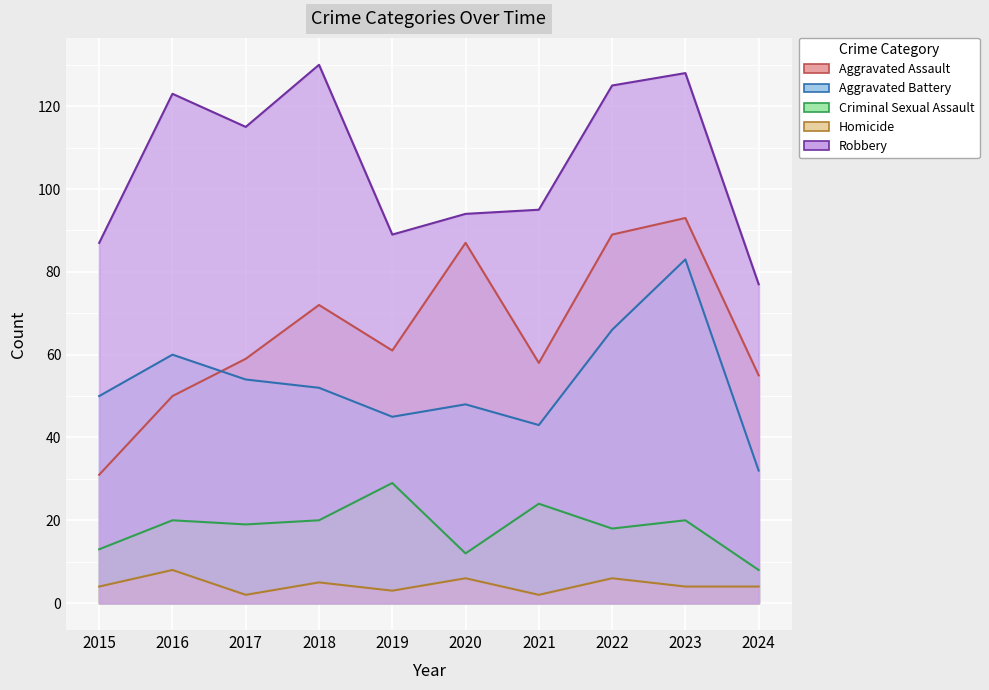

In Aggravated Assault, how many points are lower than both neighbors (excluding endpoints)?

2